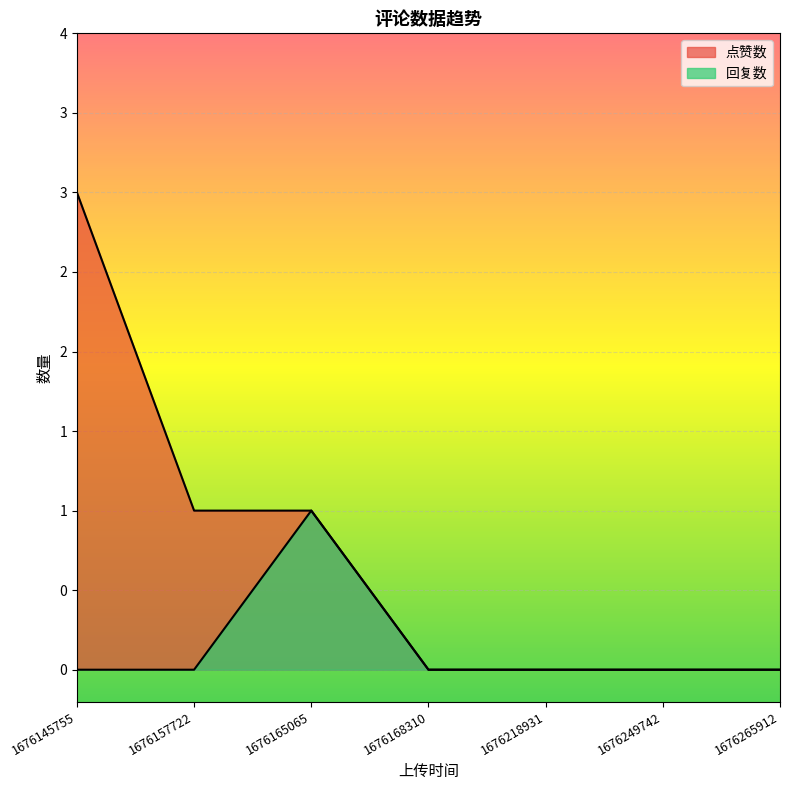

At which category does the chart reach its peak across all series?

1676145755